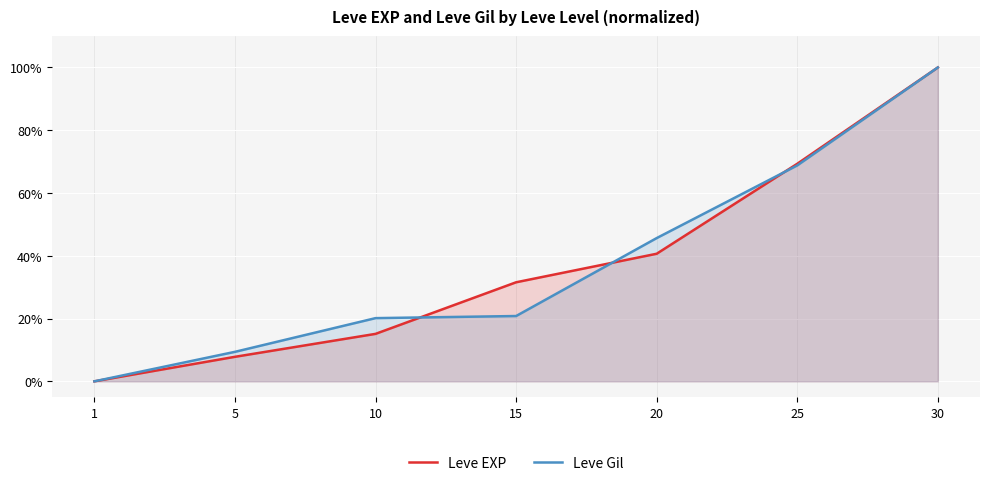

What value does the Leve EXP series have at 15?

31.6